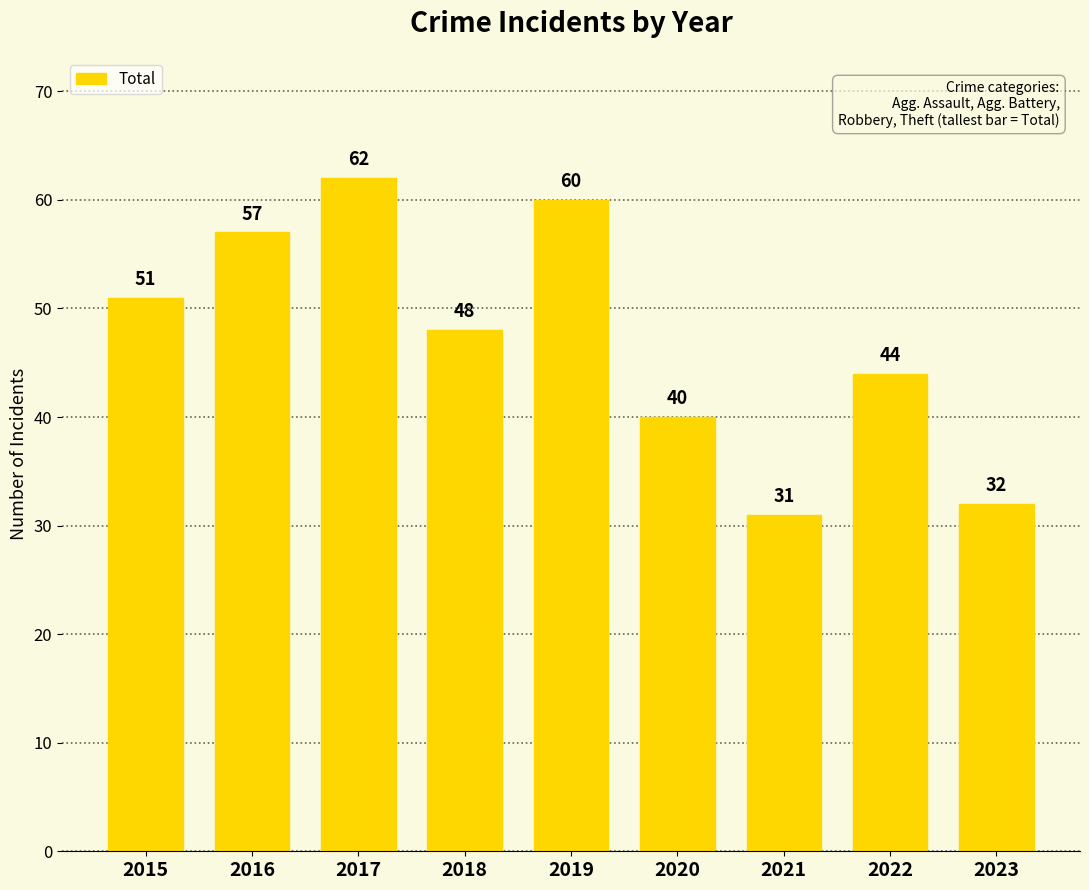

List the labels in order of value, smallest first.

2021, 2023, 2020, 2022, 2018, 2015, 2016, 2019, 2017